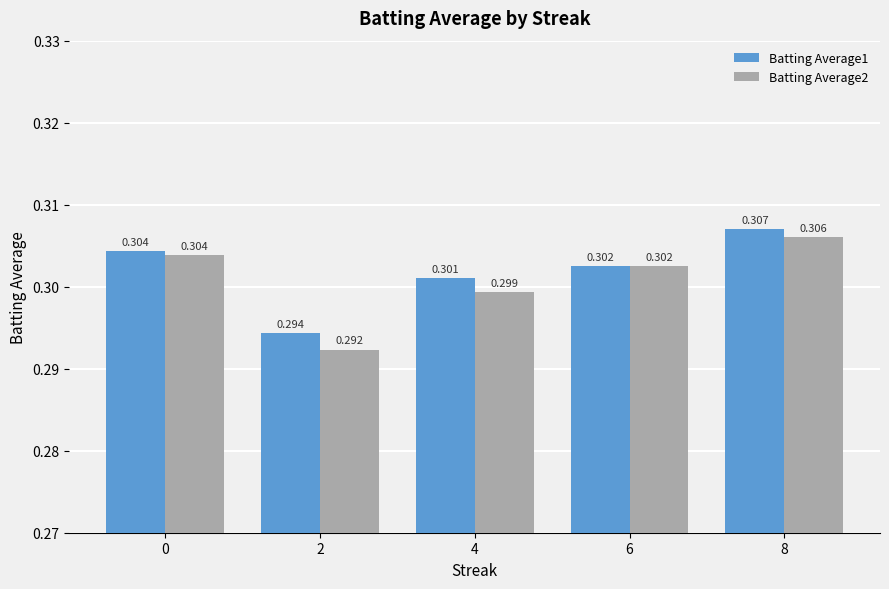

Reading left to right, extract all data points from this chart.

Batting Average1: 0=0.3	2=0.3	4=0.3	6=0.3	8=0.3
Batting Average2: 0=0.3	2=0.3	4=0.3	6=0.3	8=0.3